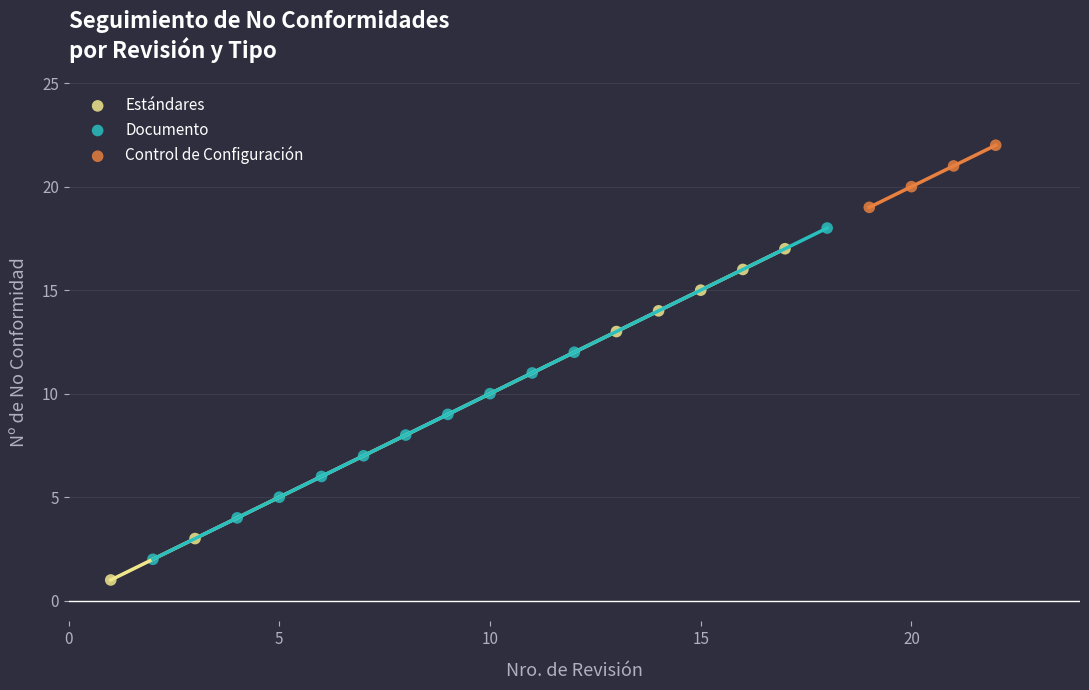

Which series contains the highest Y value?

Control de Configuración